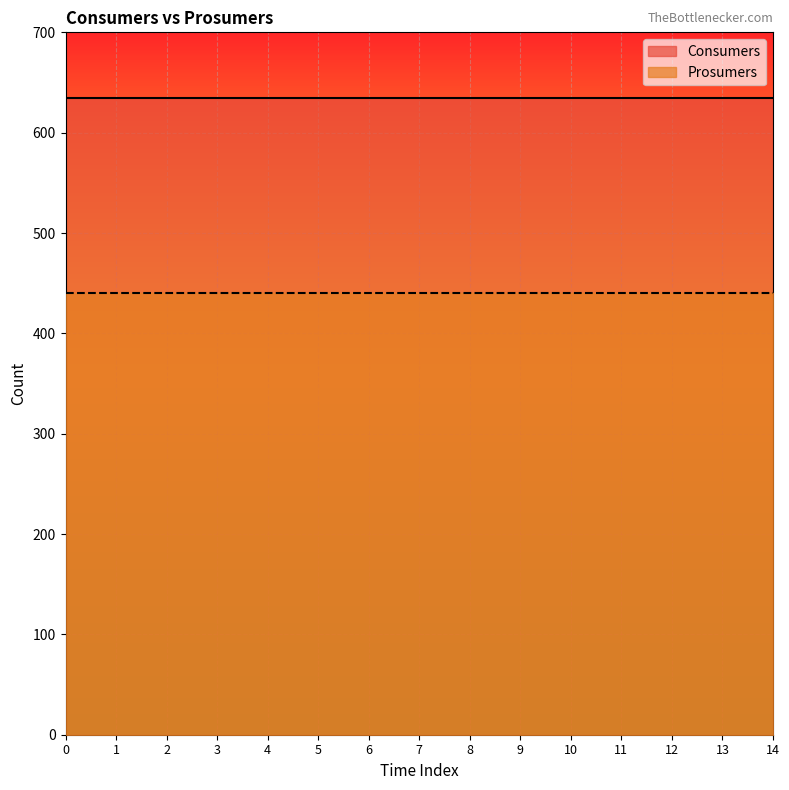

Which series has the widest spread of values?

Consumers